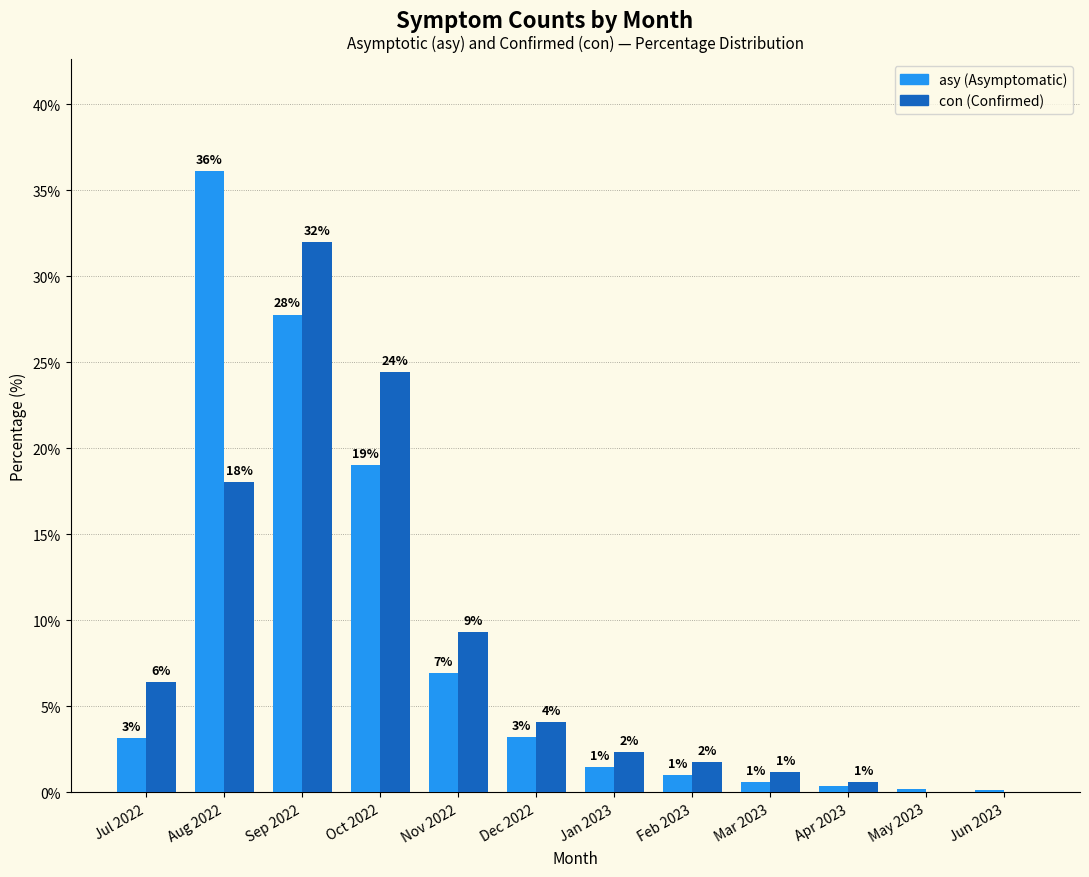

How many groups of bars are there?

12